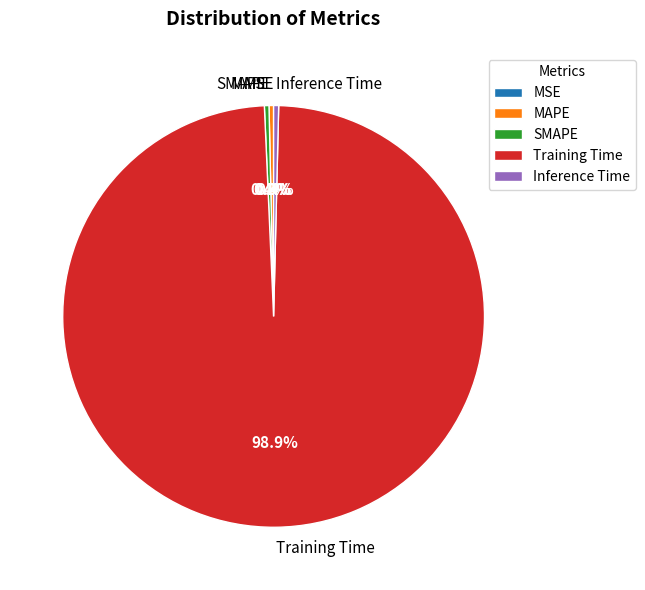

What percentage is NOT represented by Inference Time?

99.6%